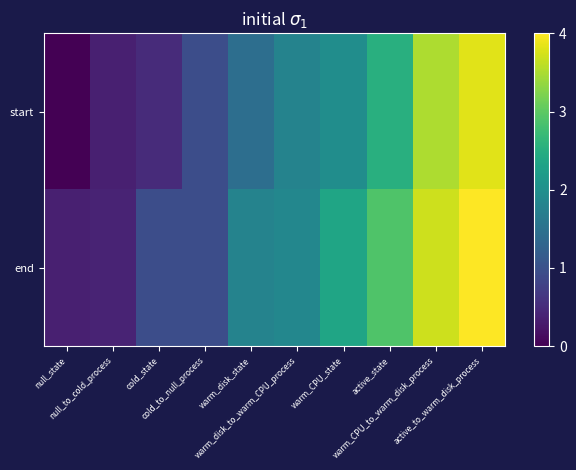

Reading right to left, list all the values displayed in this chart.

start: active_to_warm_disk_process=3.8	warm_CPU_to_warm_disk_process=3.5	active_state=2.5	warm_CPU_state=2.0	warm_disk_to_warm_CPU_process=1.8	warm_disk_state=1.4	cold_to_null_process=0.9	cold_state=0.5	null_to_cold_process=0.4	null_state=0.0
end: active_to_warm_disk_process=4.0	warm_CPU_to_warm_disk_process=3.7	active_state=2.9	warm_CPU_state=2.4	warm_disk_to_warm_CPU_process=1.9	warm_disk_state=1.8	cold_to_null_process=0.9	cold_state=0.9	null_to_cold_process=0.4	null_state=0.4